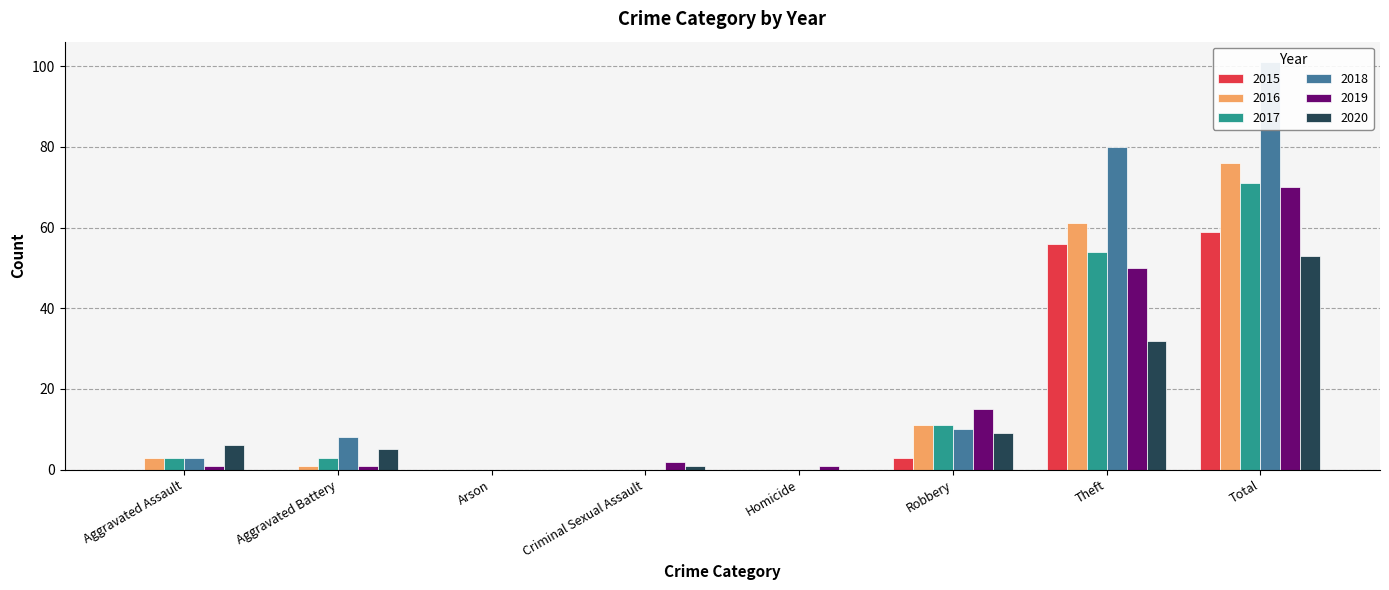

How many values in the 2017 series are below 3?

3